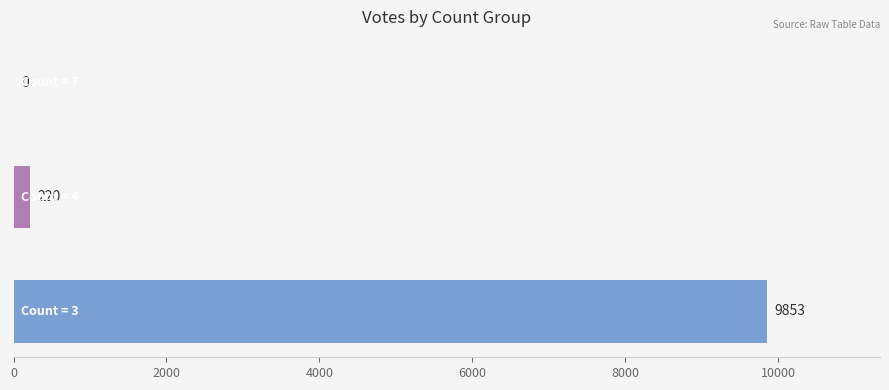

What is the sum of all values?

10073